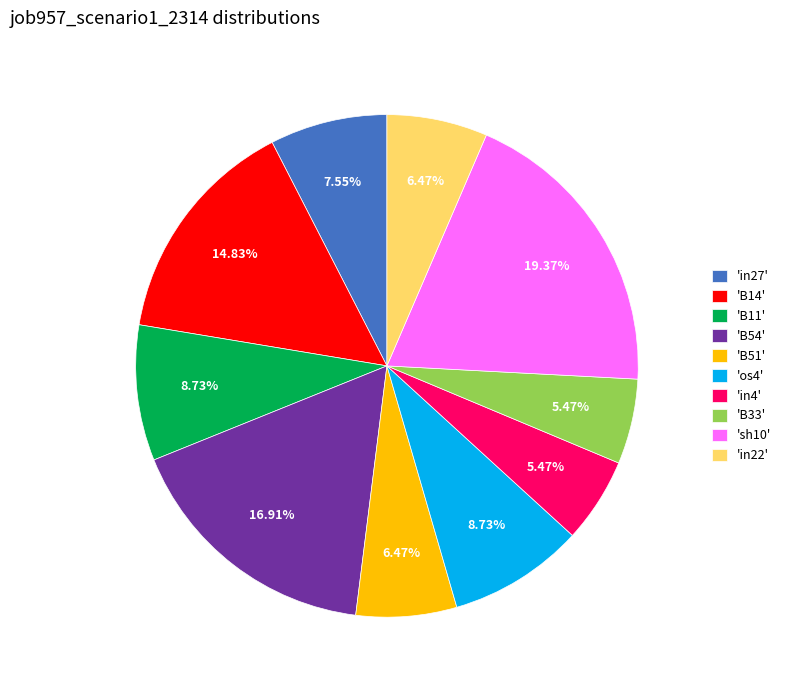

Does 'B51' represent more than half of the total?

No